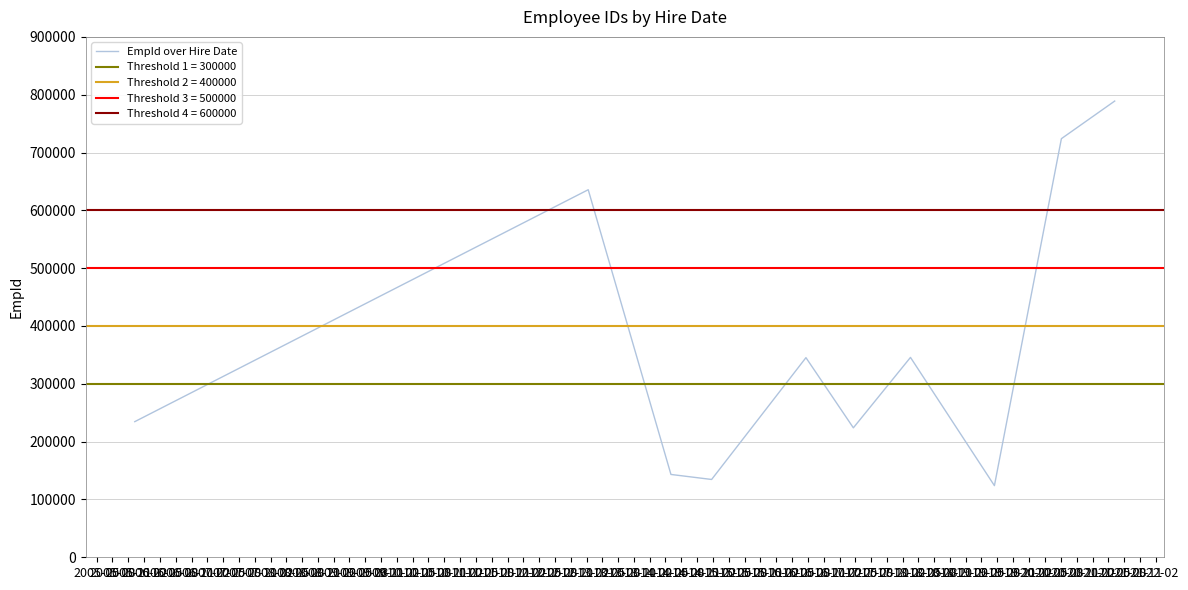

What is the approximate value at 2007-02, to the nearest 50?

123900